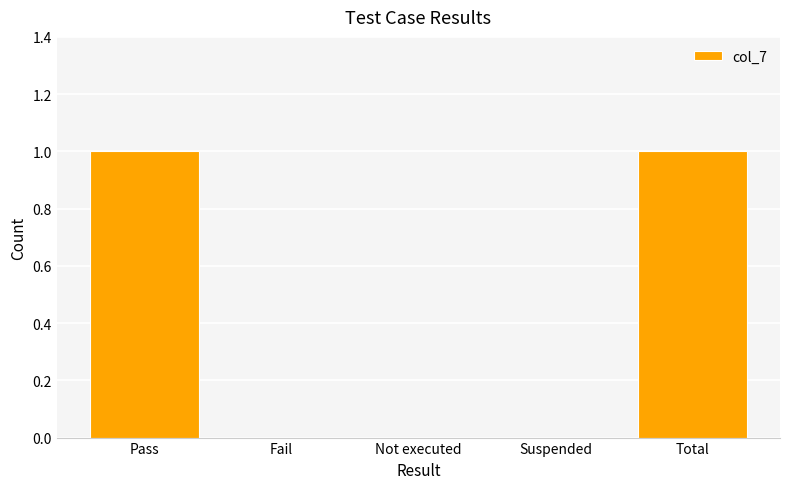

What is the change in value from Pass to Suspended?

-1